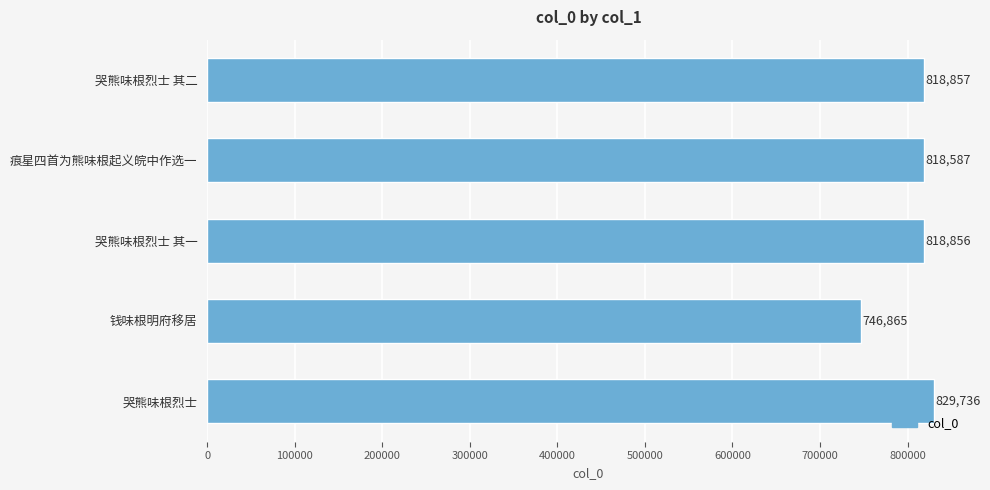

Between 哭熊味根烈士 其二 and 哭熊味根烈士, which is larger?

哭熊味根烈士